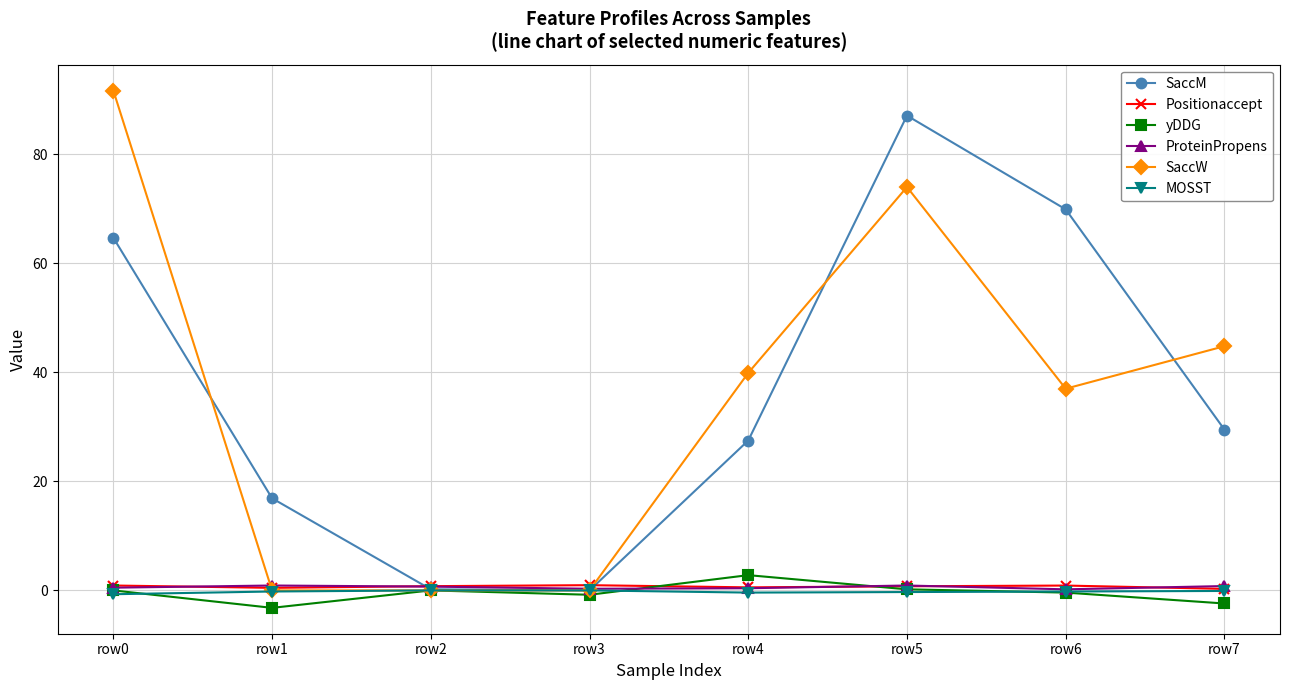

Which series has the largest range (max minus min)?

SaccW